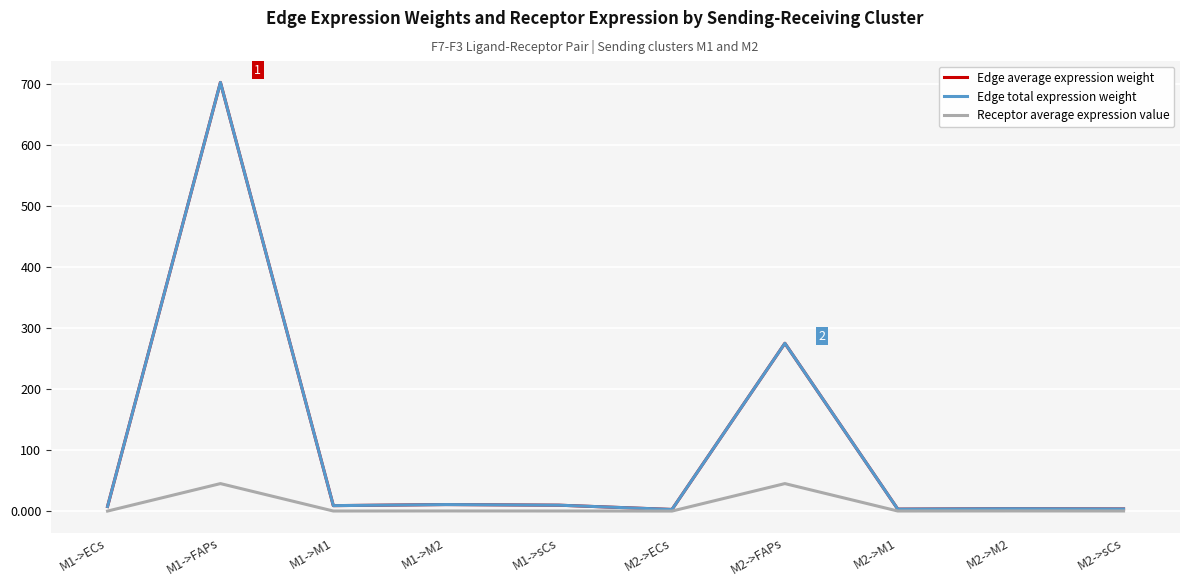

Is this an area chart (filled region under the line)?

No